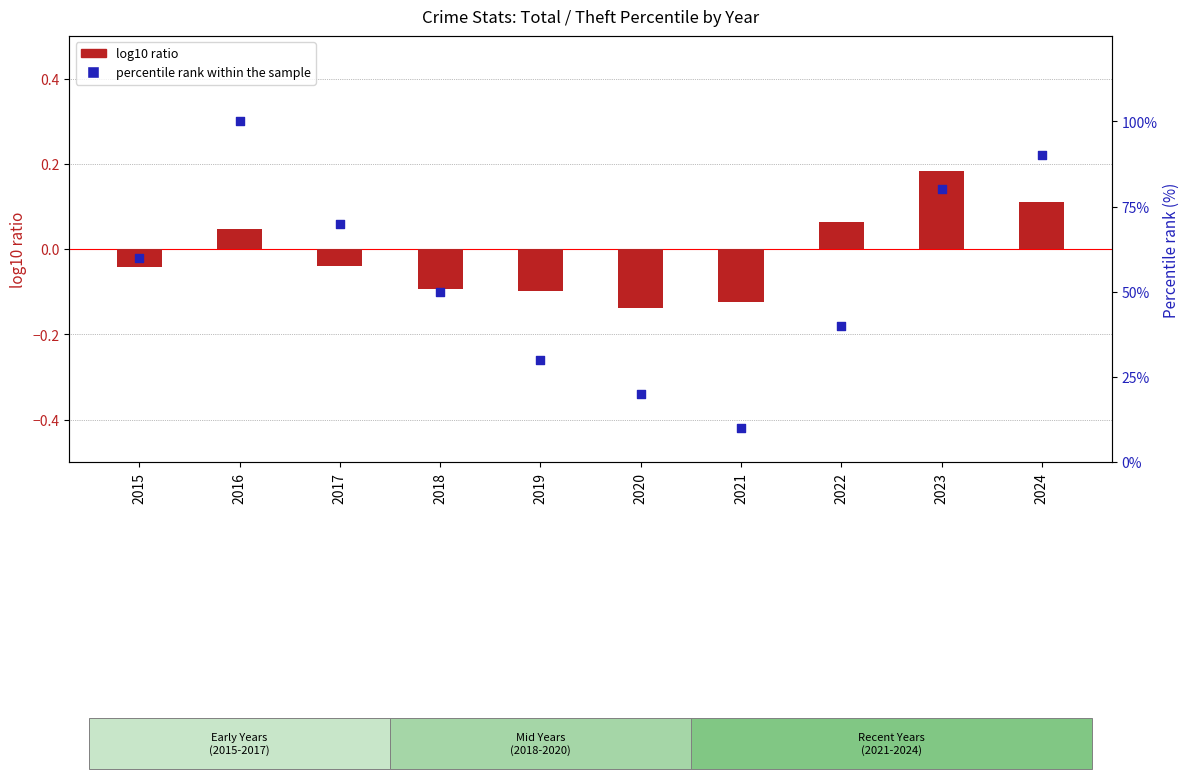

At which category is the sum across all series the highest?

2016